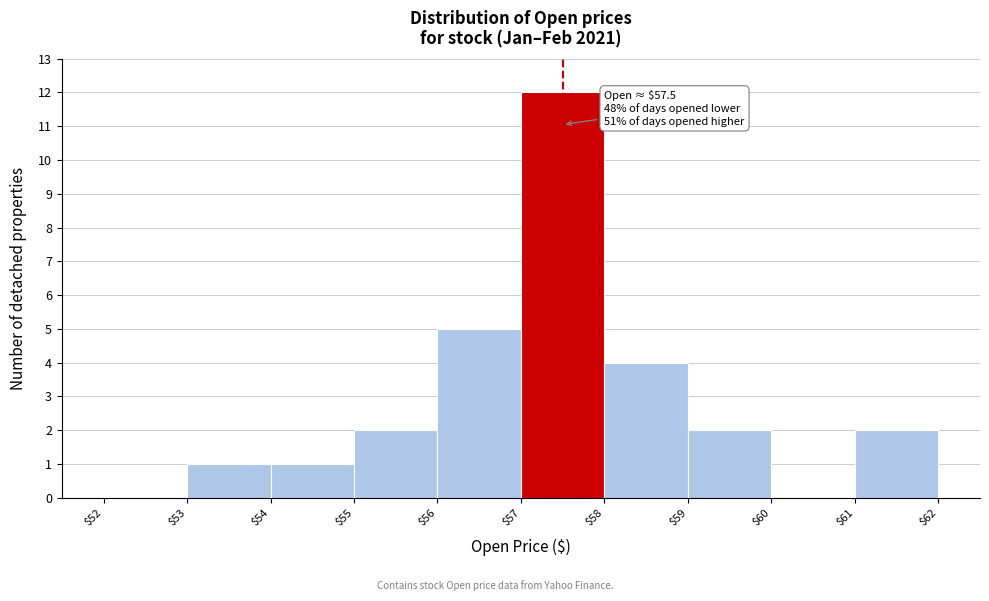

Over which range of the x-axis is the bar tallest?

$57 to $58